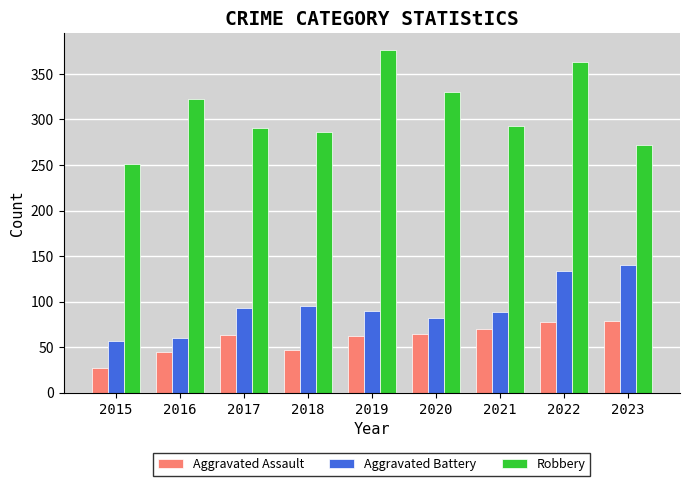

What is the sum of the Robbery values at 2023 and 2021?

565